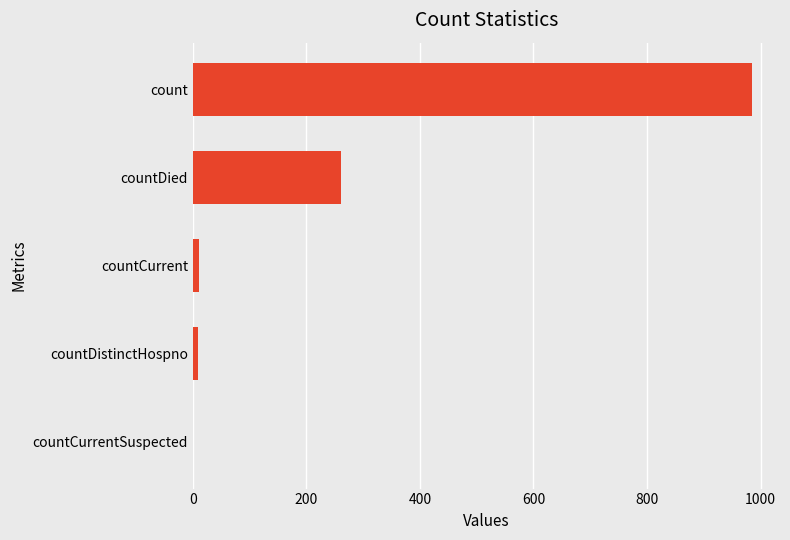

Between count and countDistinctHospno, which is larger?

count